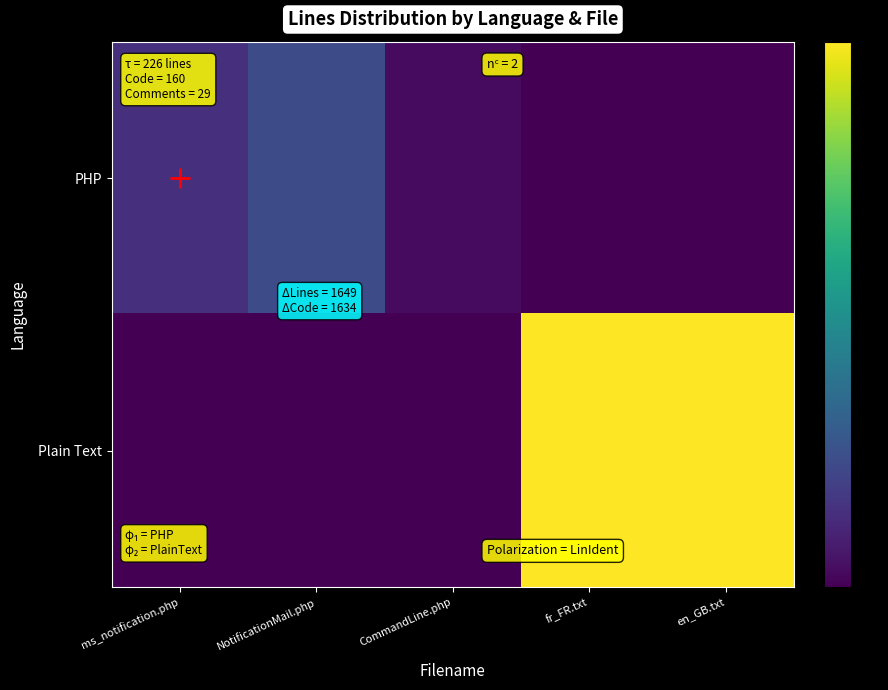

Which series changed the most between CommandLine.php and en_GB.txt?

Plain Text